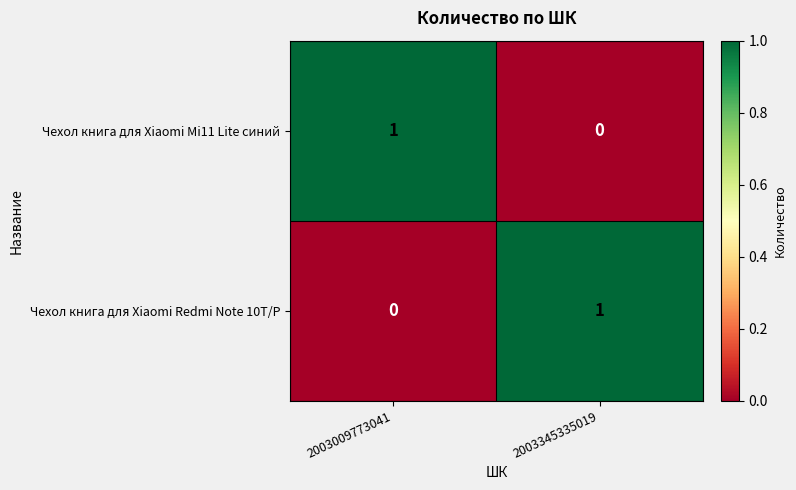

Rank the categories by Чехол книга для Xiaomi Mi11 Lite синий value from highest to lowest.

2003009773041, 2003345335019